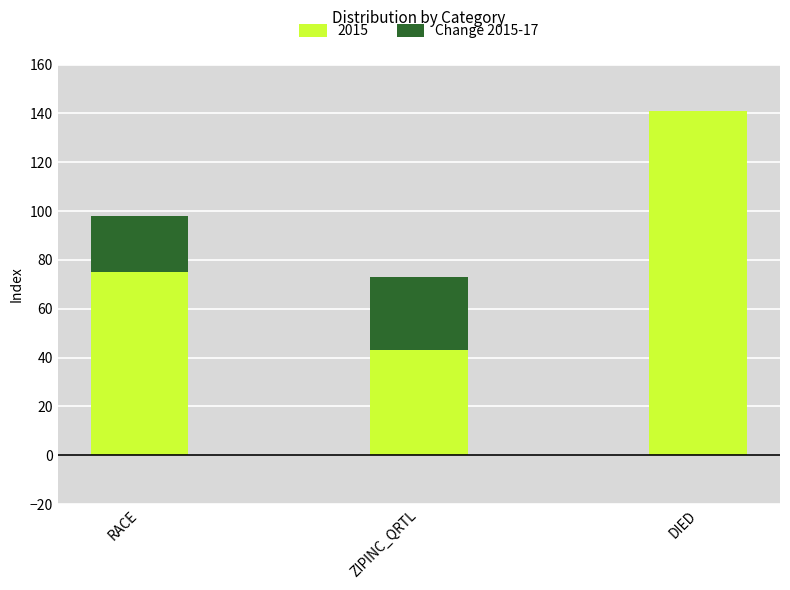

True or false: 2015 has a value of 43 at ZIPINC_QRTL.

True